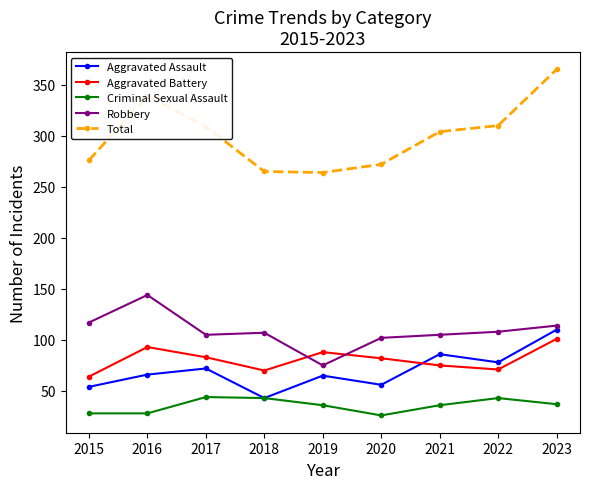

What is the spread (max minus min) of values at 2016?

311